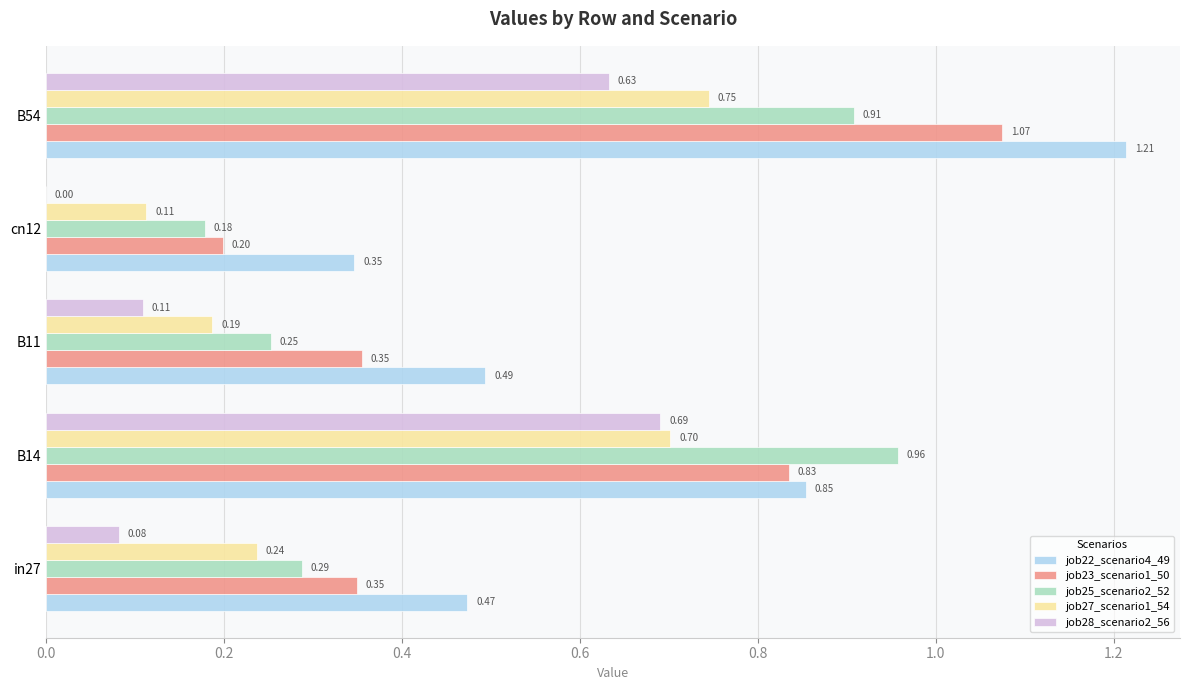

Which series changed the most between B14 and B54?

job22_scenario4_49